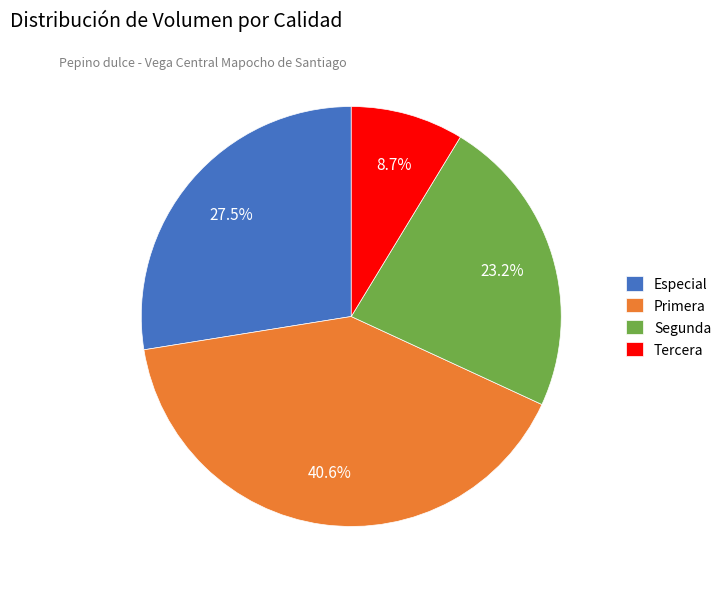

Is there any slice that represents more than half of the pie?

No